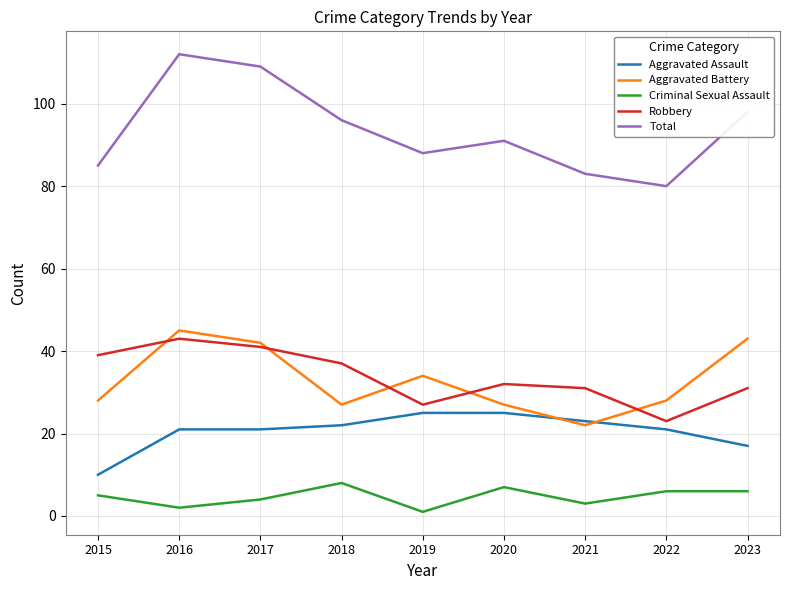

Is the value of Aggravated Assault at 2018 greater than the value of Criminal Sexual Assault at 2015?

Yes